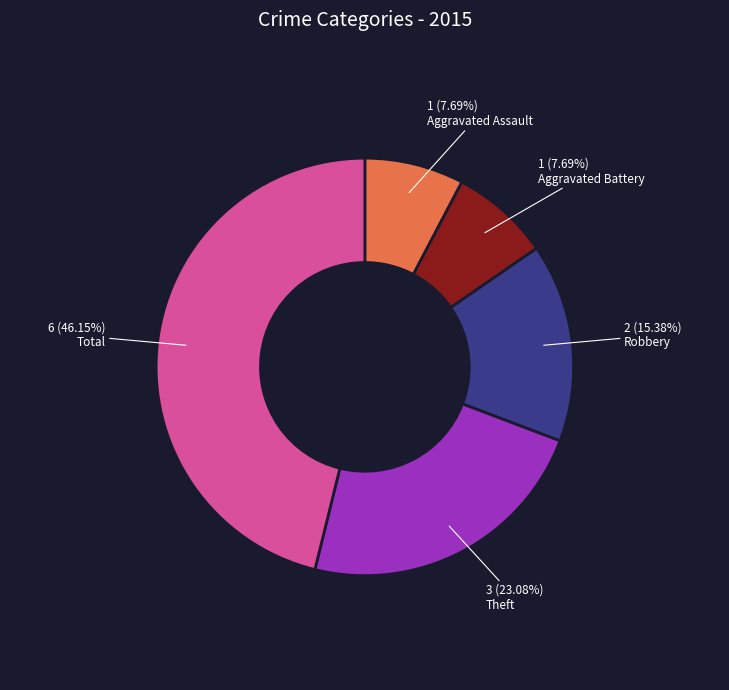

Does any single category account for the majority?

No